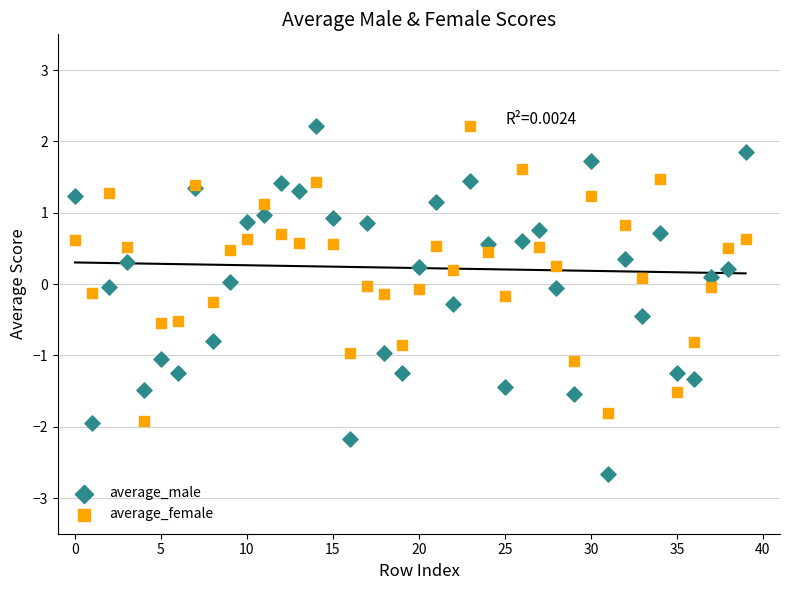

Which series contains the lowest Y value?

average_male